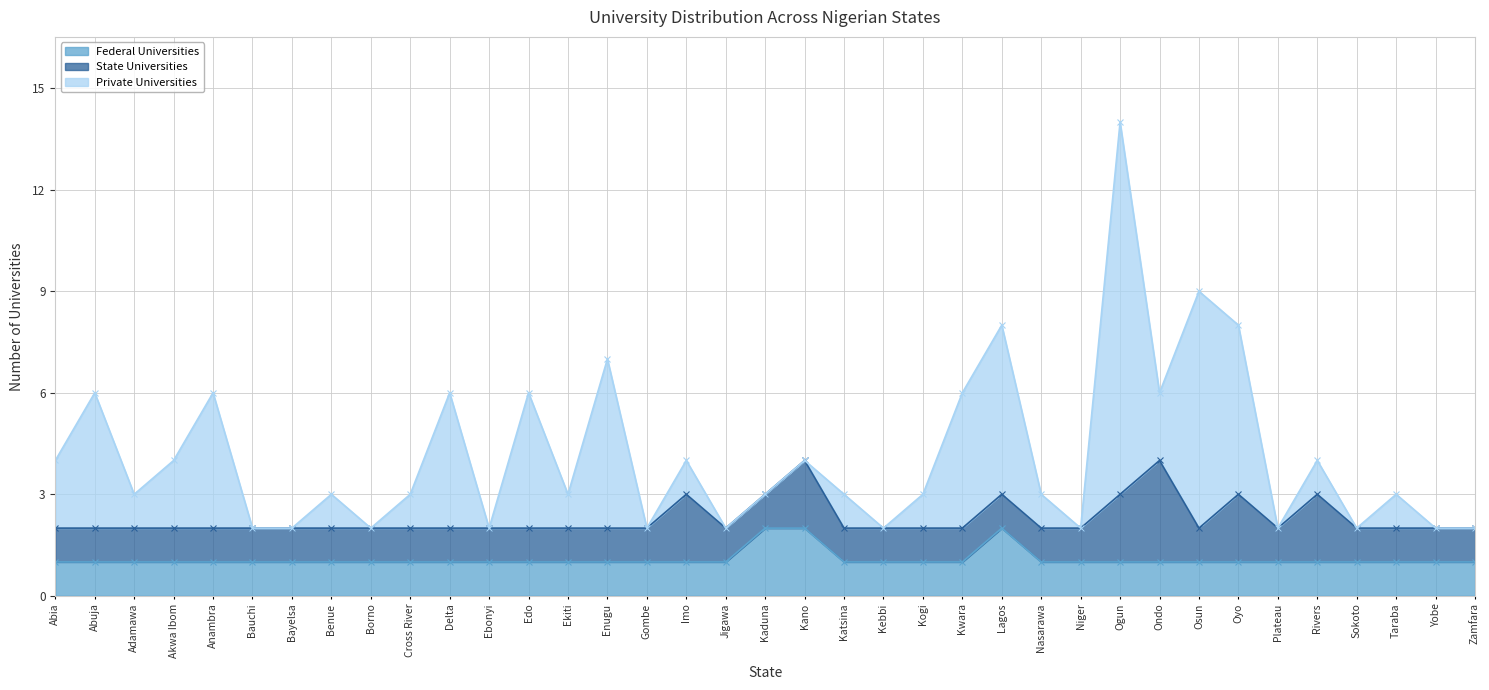

Is it true that Federal Universities equals 0 at Enugu?

False